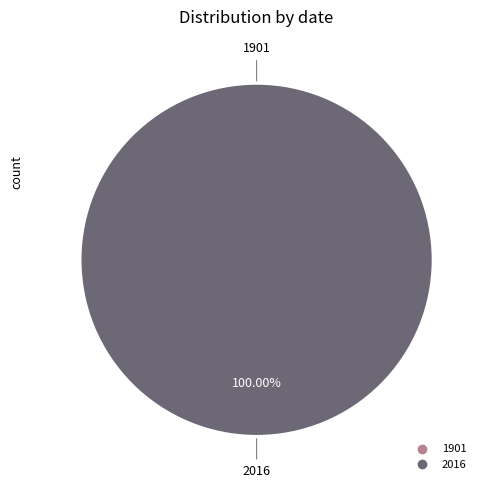

To the nearest percent, what is the difference between the largest and smallest slice percentages?

100%